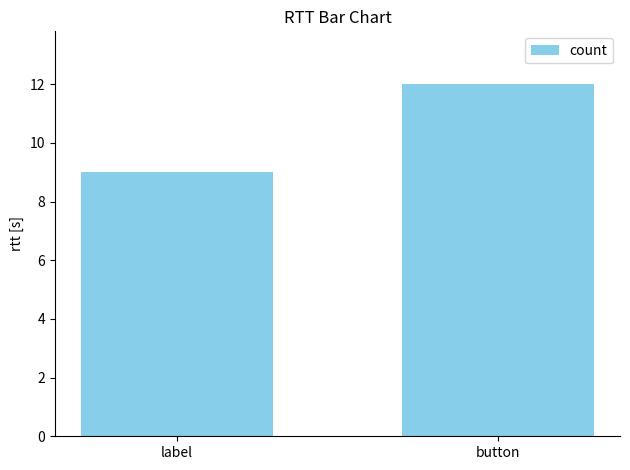

What is the difference between the maximum and minimum values?

3